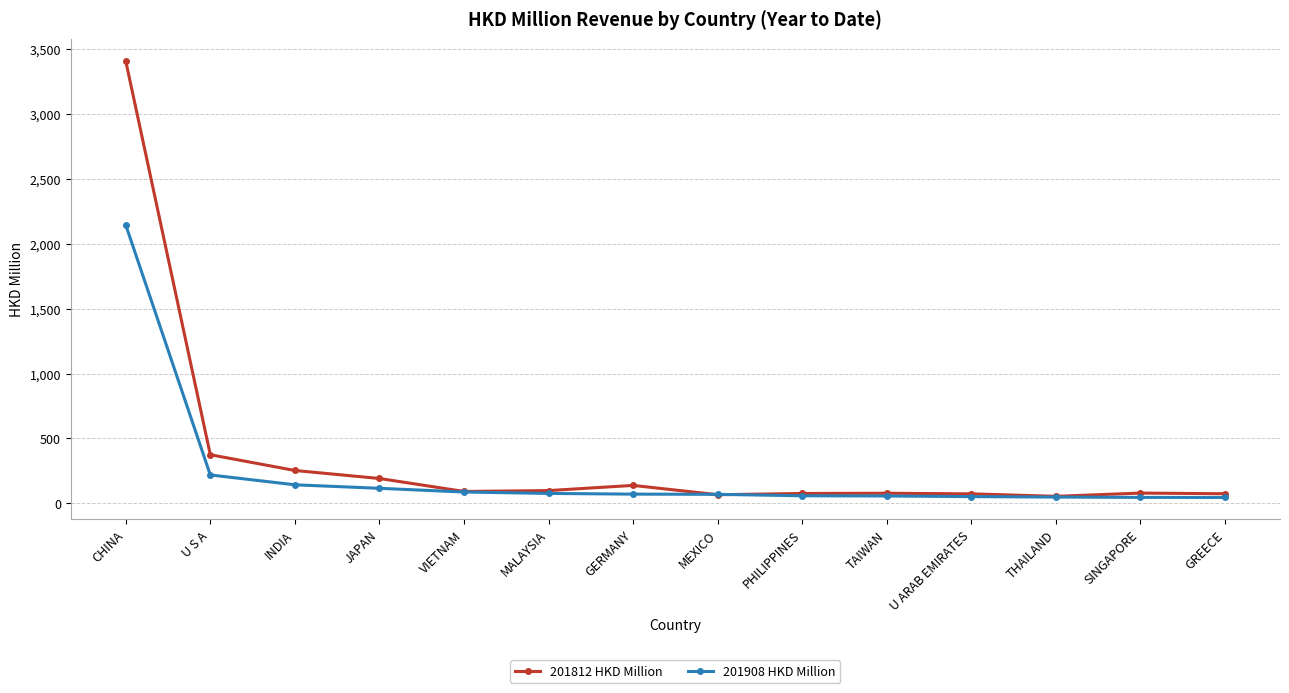

What is the difference between the 201908 HKD Million values at PHILIPPINES and SINGAPORE?

12.4